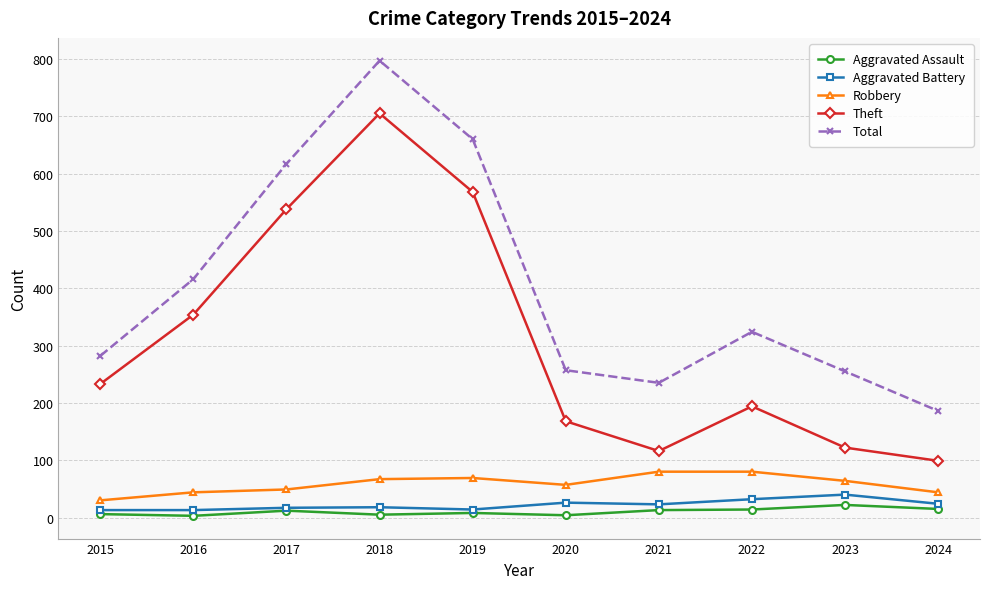

At which label does Total reach its peak?

2018